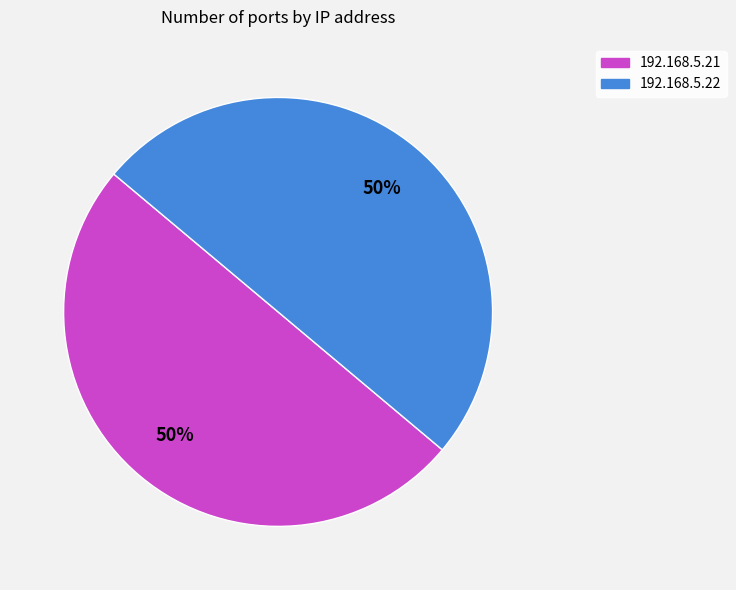

Do 192.168.5.22 and 192.168.5.21 together represent more than half of the pie?

Yes